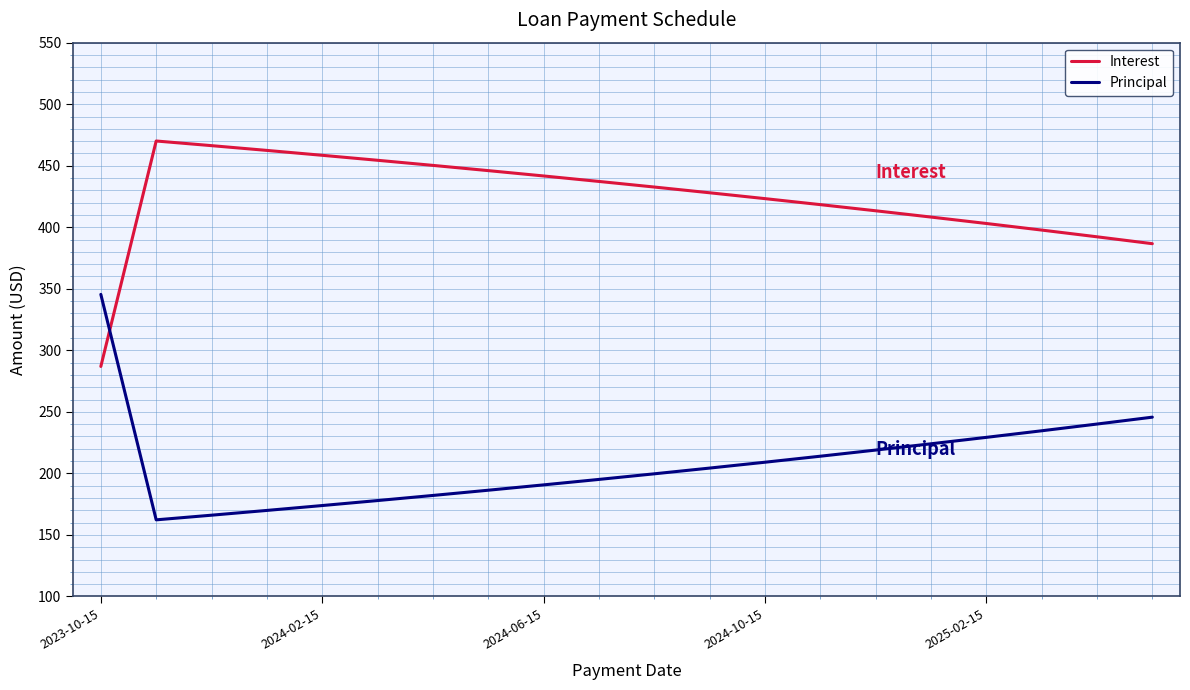

Rank the series by their average value, from highest to lowest.

Interest, Principal